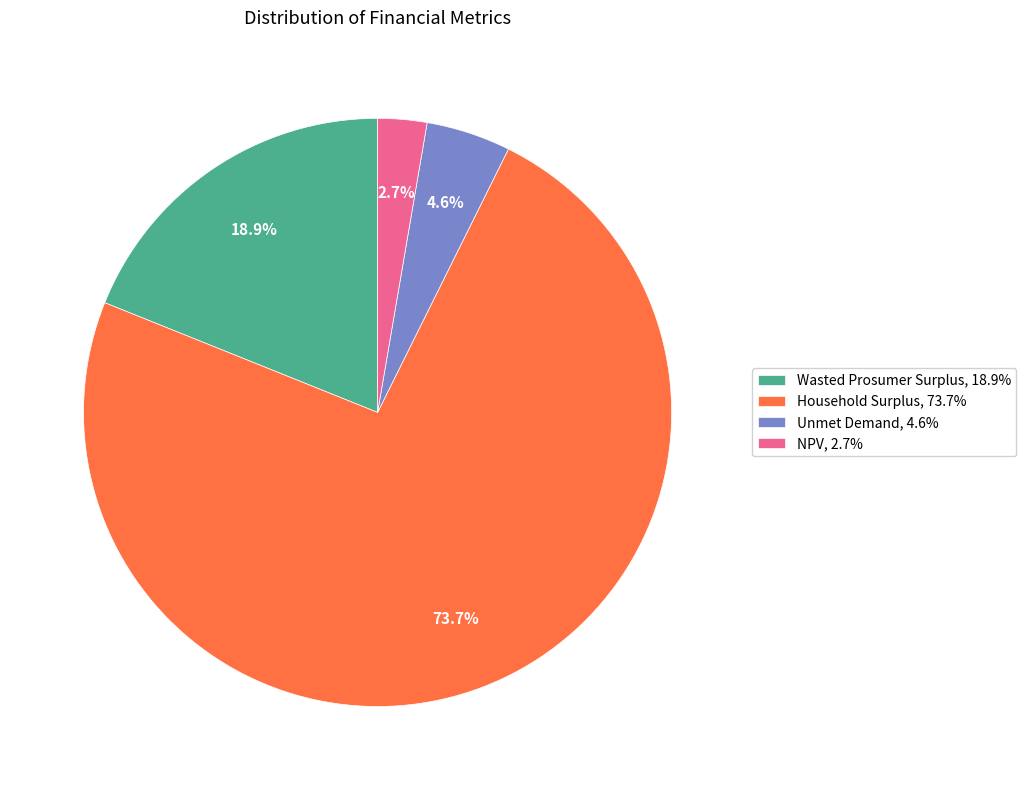

To the nearest percent, what portion does Wasted Prosumer Surplus represent?

19%